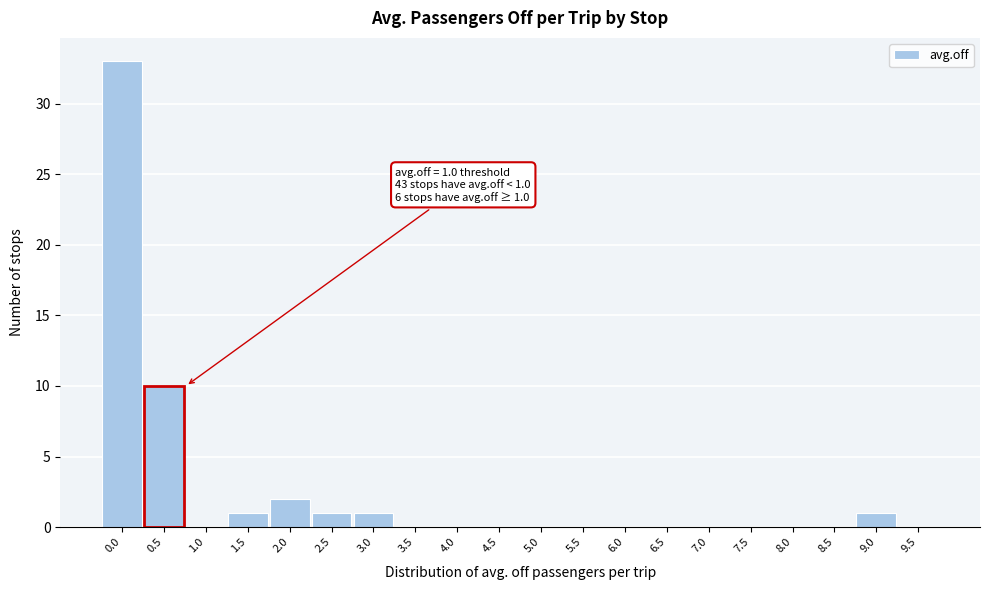

Reading left to right, transcribe all the data shown in this chart.

0.0=33	0.5=10	1.0=0	1.5=1	2.0=2	2.5=1	3.0=1	3.5=0	4.0=0	4.5=0	5.0=0	5.5=0	6.0=0	6.5=0	7.0=0	7.5=0	8.0=0	8.5=0	9.0=1	9.5=0